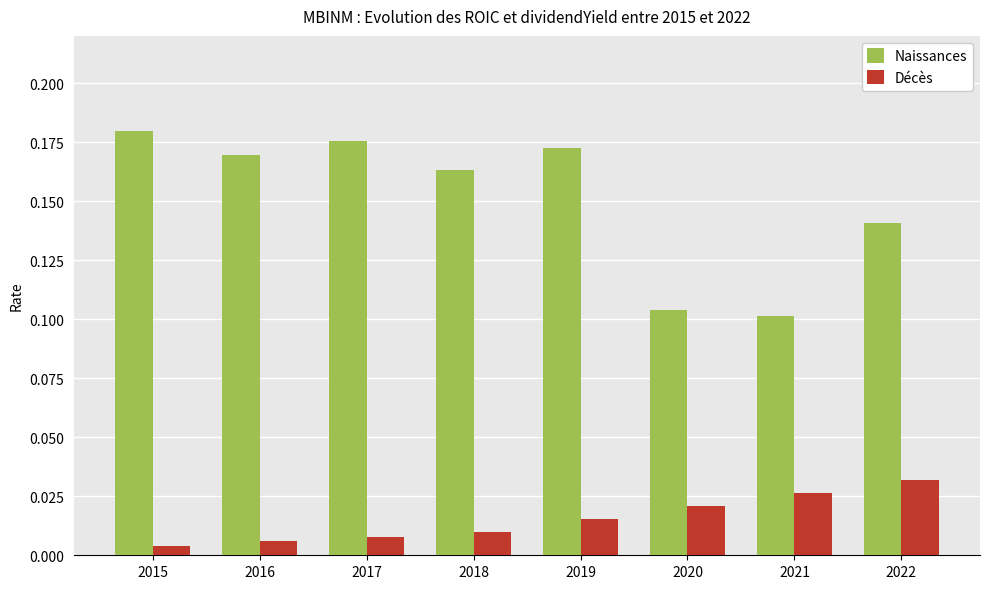

How many bars are there in each group?

2